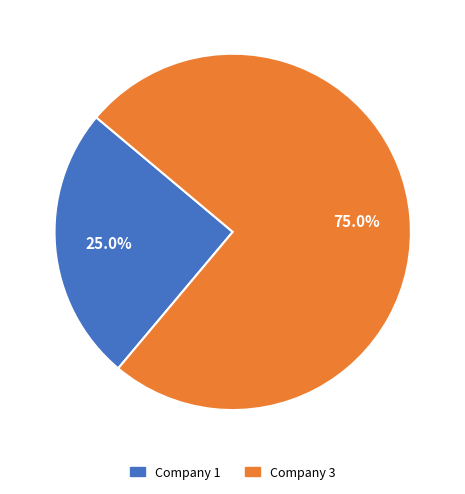

Rank the categories by value from highest to lowest.

Company 3, Company 1